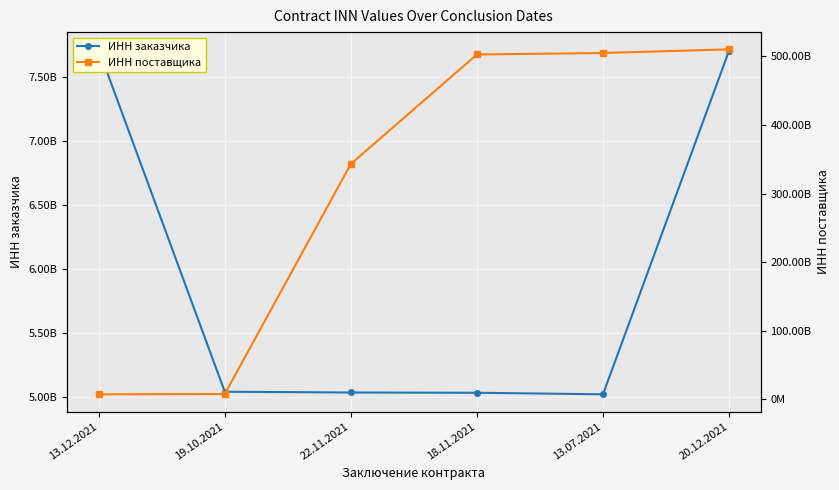

How many interior local valleys does the ИНН заказчика series have?

1